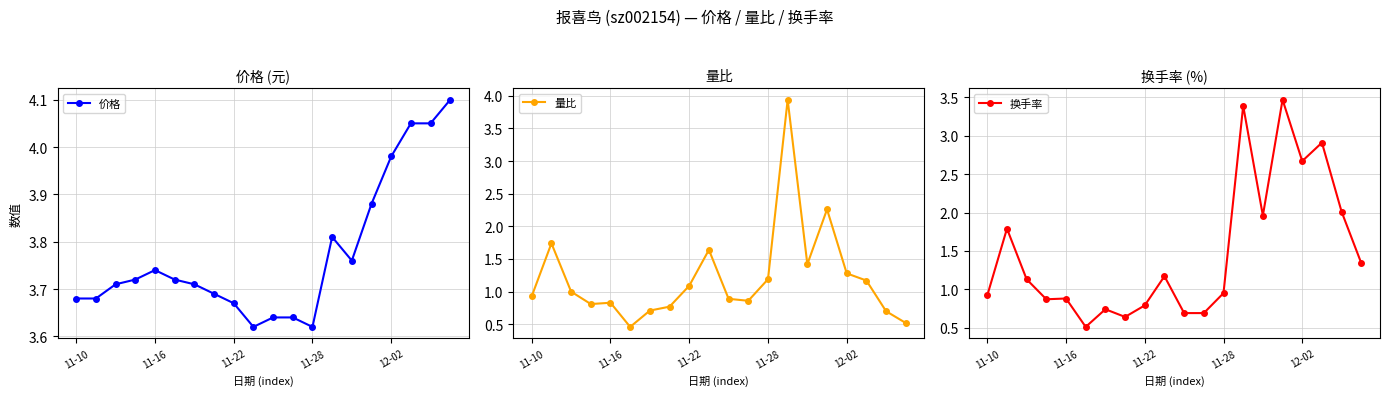

What position from the left is 17?

18